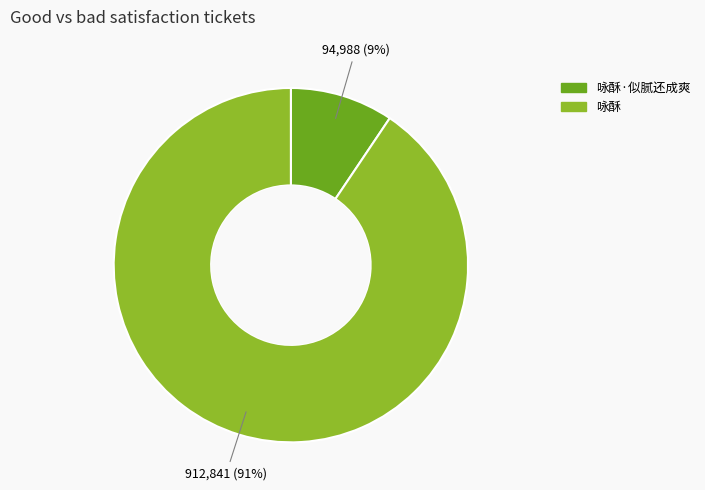

True or false: 咏酥 accounts for 91% of the total.

True